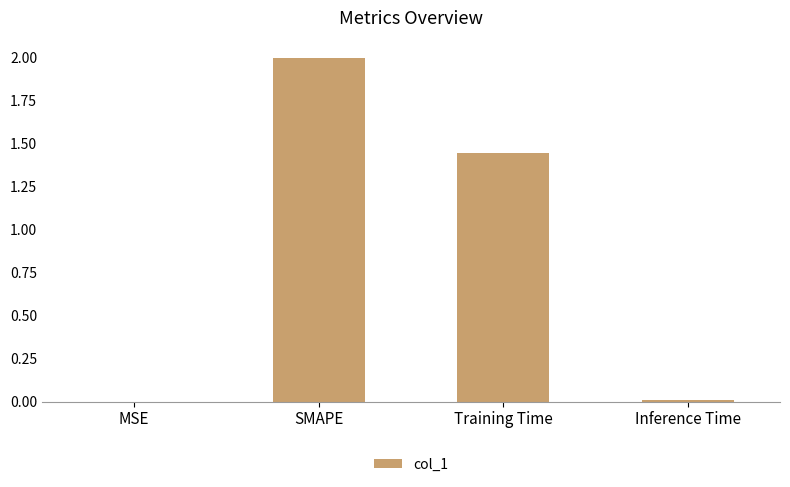

What is the sum of all values?

3.5